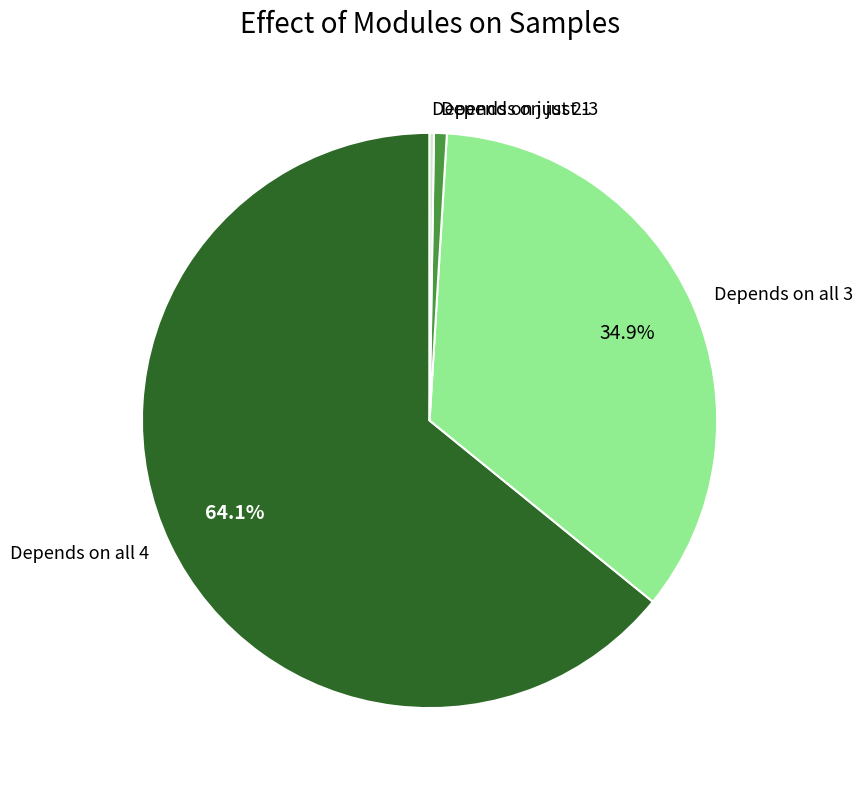

Is there any slice that represents more than half of the pie?

Yes